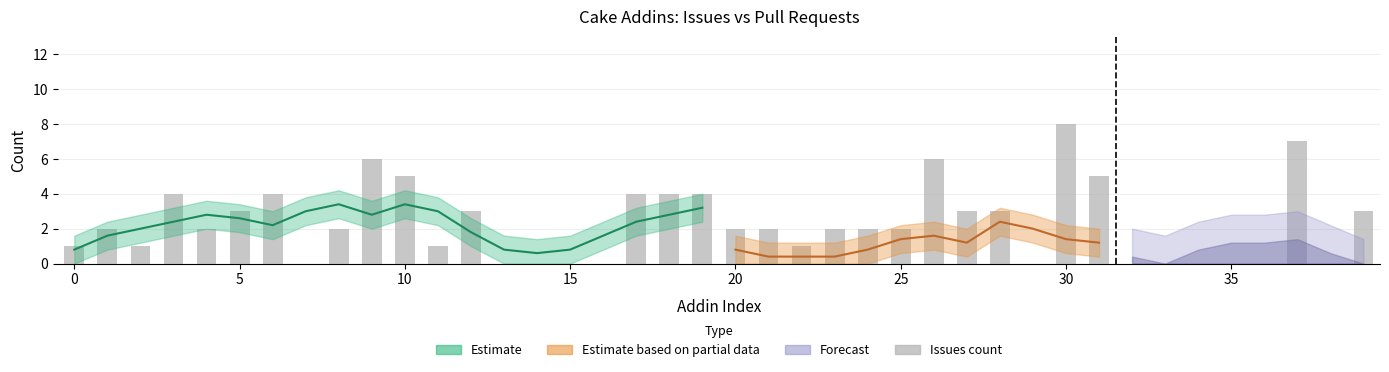

What is the approximate value at 25?

2